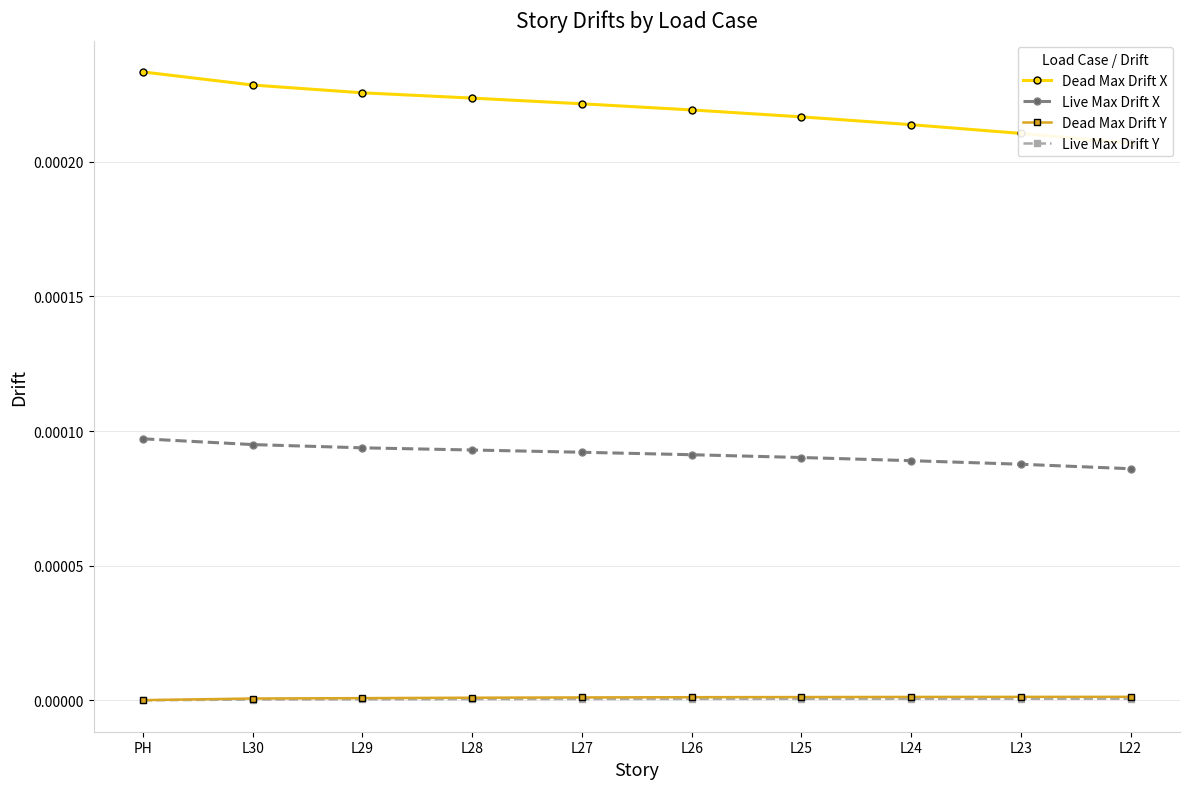

Which category has the lowest value across all series?

PH